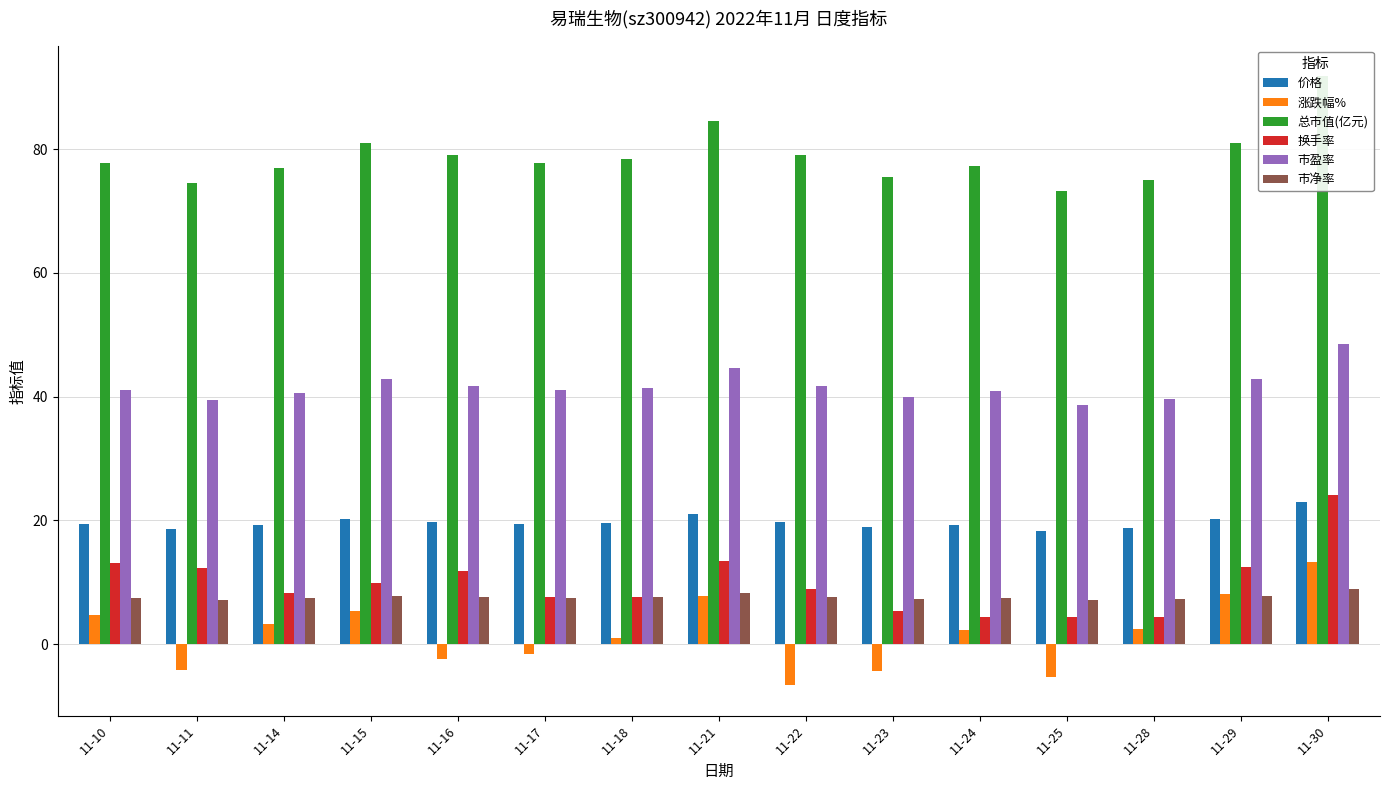

At how many categories does at least one series exceed 12?

15